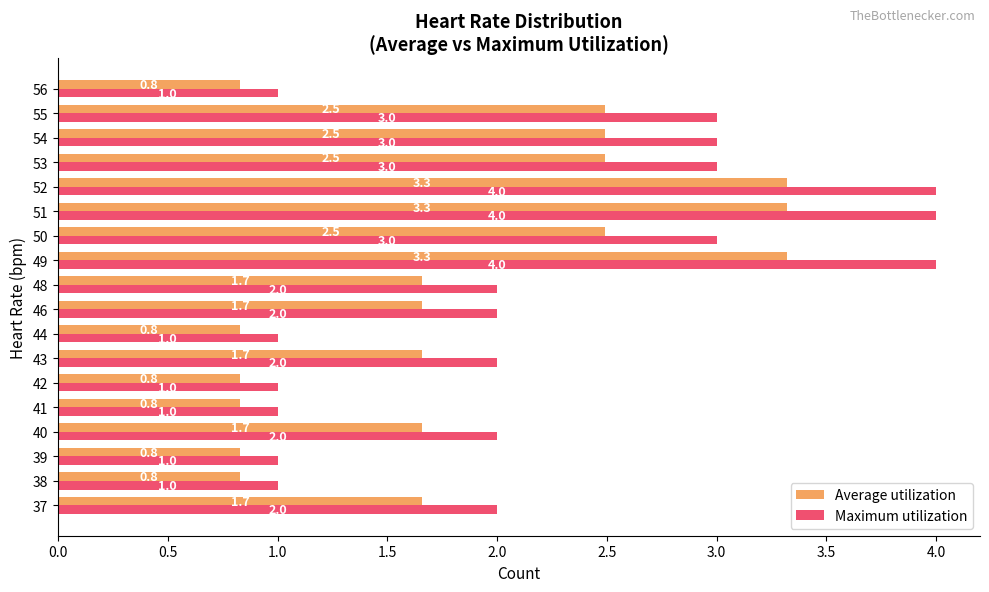

What is the total value across all series at 49?

7.3